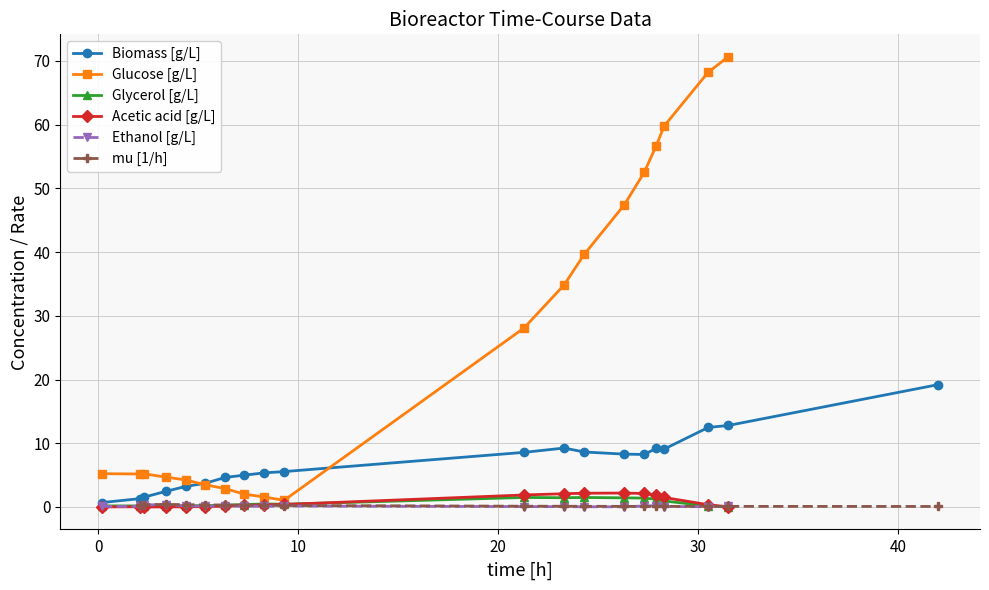

True or false: Ethanol [g/L] has more than 2 points higher than both neighbors.

True